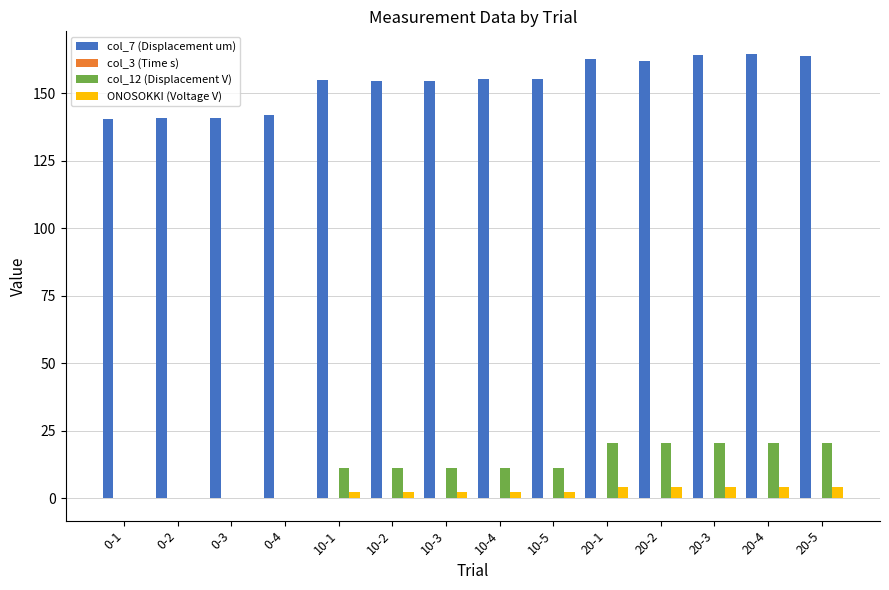

The col_7 (Displacement um) series shows 163.8 at 20-5. True or false?

True